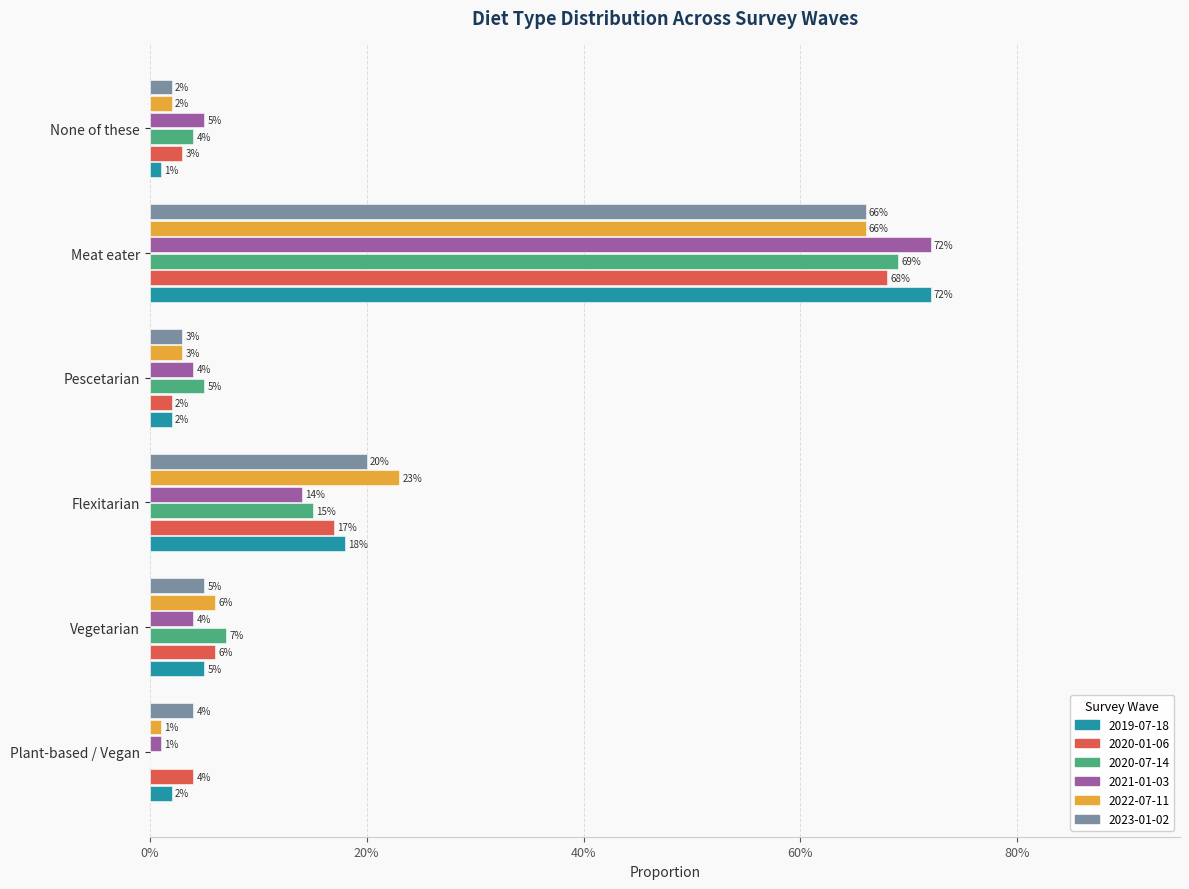

What position from the left is Plant-based / Vegan?

1